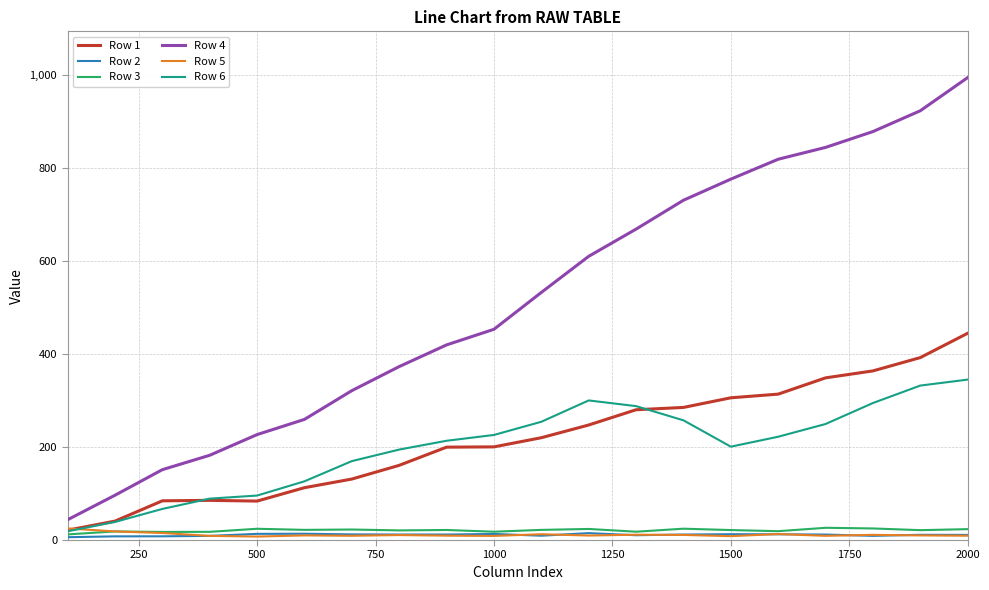

What is the maximum value shown in the chart?

995.2